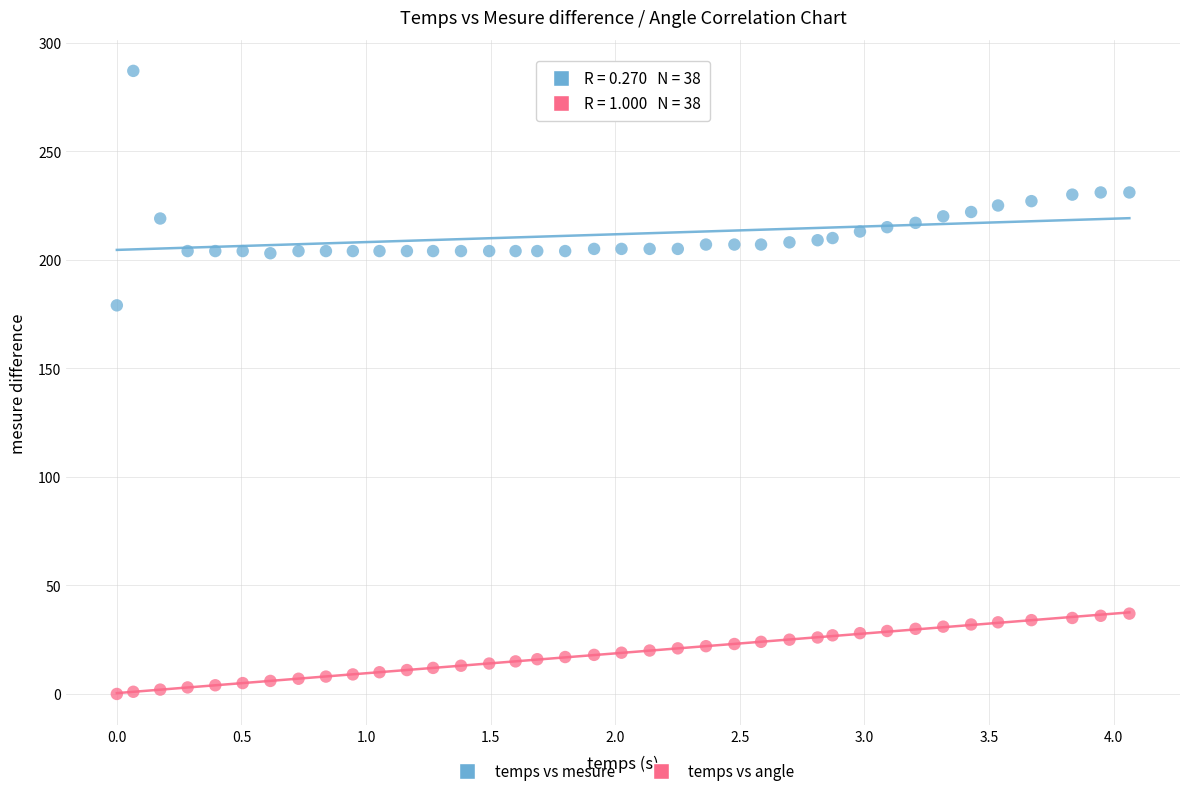

Across all series, what Y value is closest to 143?

179